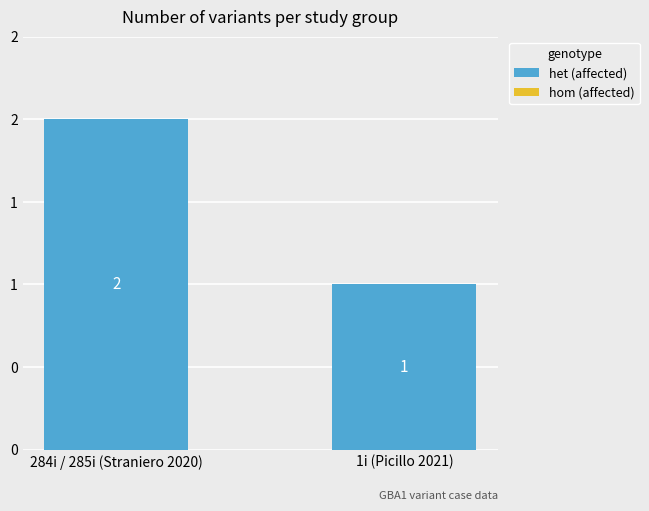

Reading right to left, what are all the values shown in this chart?

het (affected): 1i (Picillo 2021)=1	284i / 285i (Straniero 2020)=2
hom (affected): 1i (Picillo 2021)=0	284i / 285i (Straniero 2020)=0